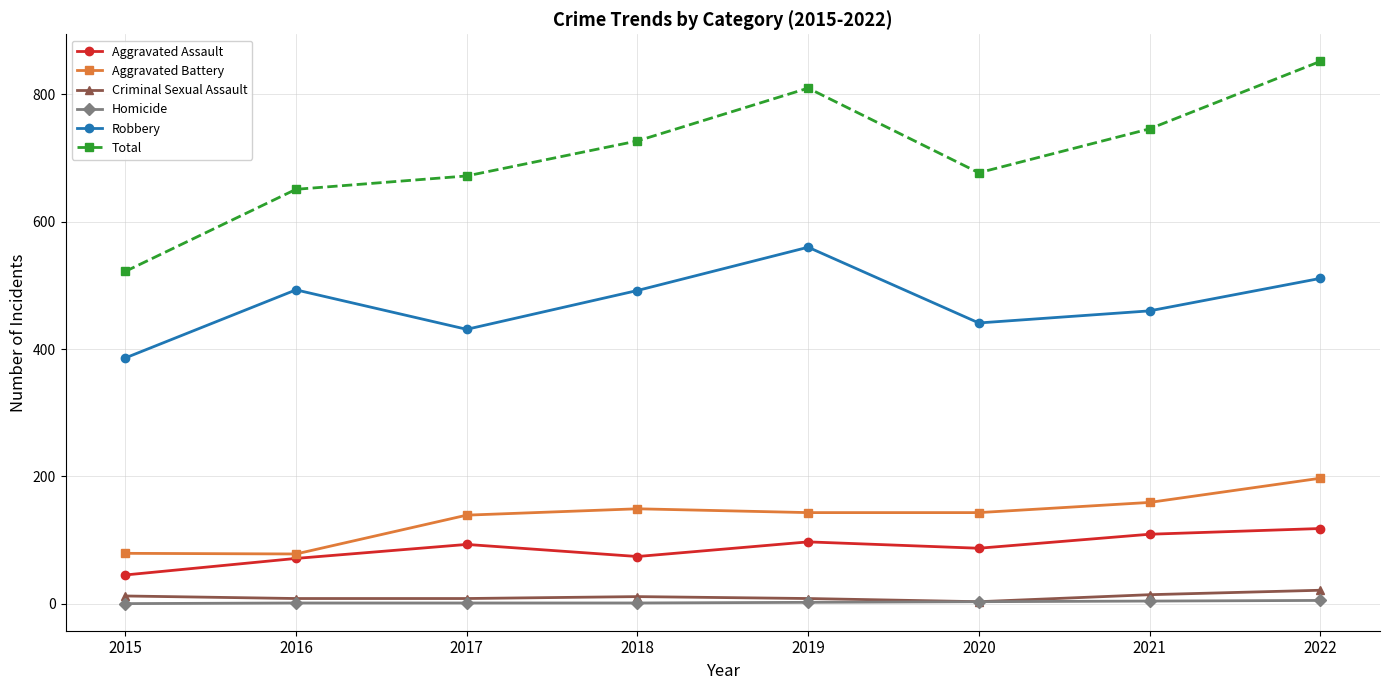

At which label does Total reach its minimum?

2015